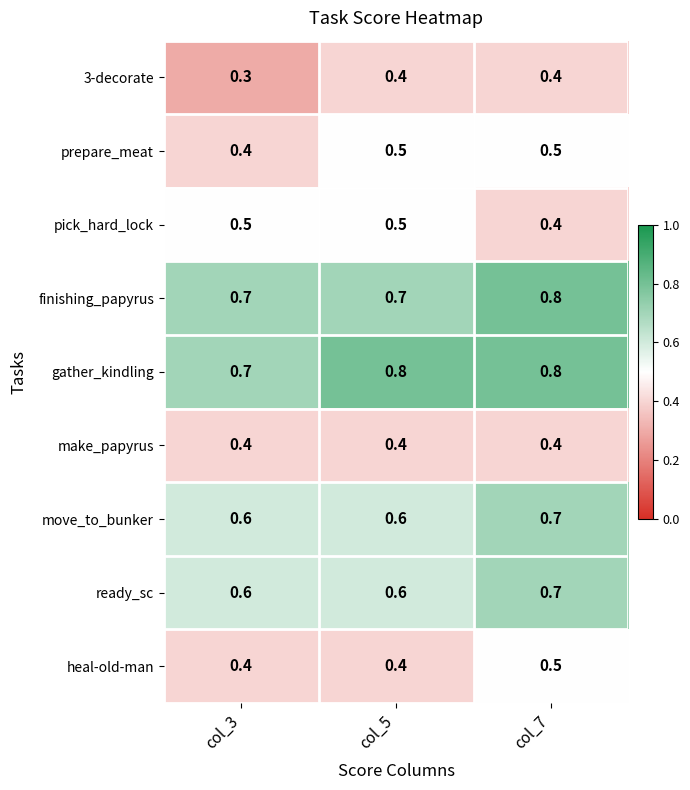

Reading left to right, transcribe all the data shown in this chart.

3-decorate: col_3=0.3	col_5=0.4	col_7=0.4
prepare_meat: col_3=0.4	col_5=0.5	col_7=0.5
pick_hard_lock: col_3=0.5	col_5=0.5	col_7=0.4
finishing_papyrus: col_3=0.7	col_5=0.7	col_7=0.8
gather_kindling: col_3=0.7	col_5=0.8	col_7=0.8
make_papyrus: col_3=0.4	col_5=0.4	col_7=0.4
move_to_bunker: col_3=0.6	col_5=0.6	col_7=0.7
ready_sc: col_3=0.6	col_5=0.6	col_7=0.7
heal-old-man: col_3=0.4	col_5=0.4	col_7=0.5